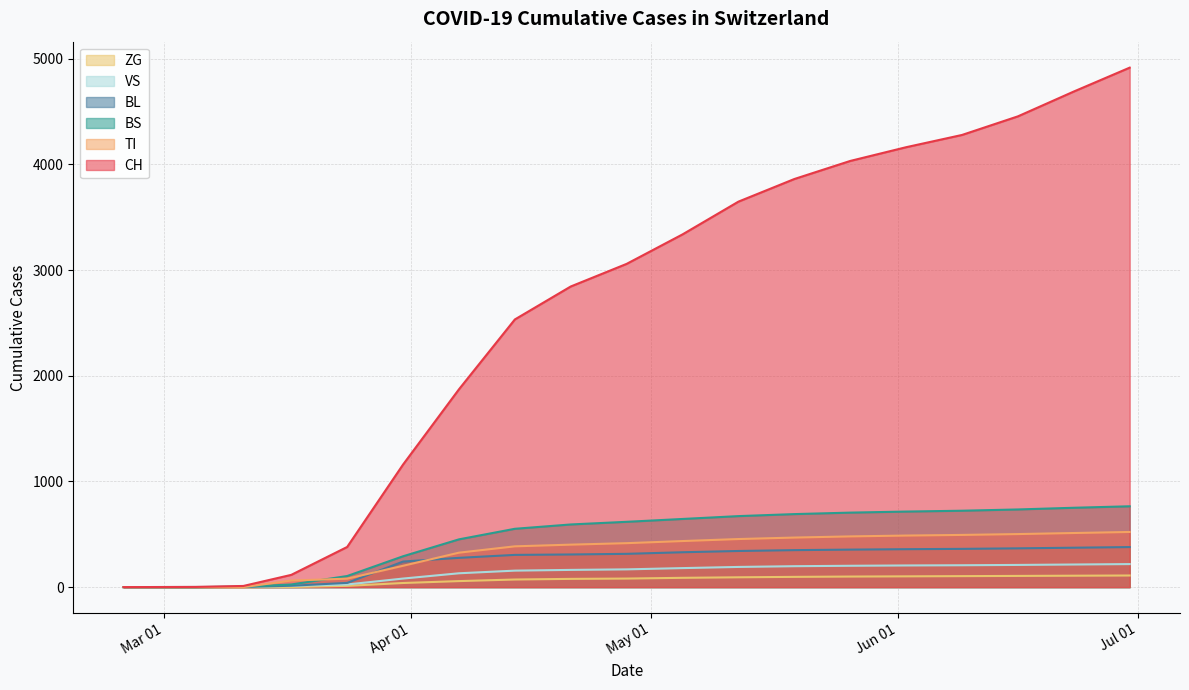

Between 2020-03-17 and 2020-05-12, which series saw the biggest shift?

CH